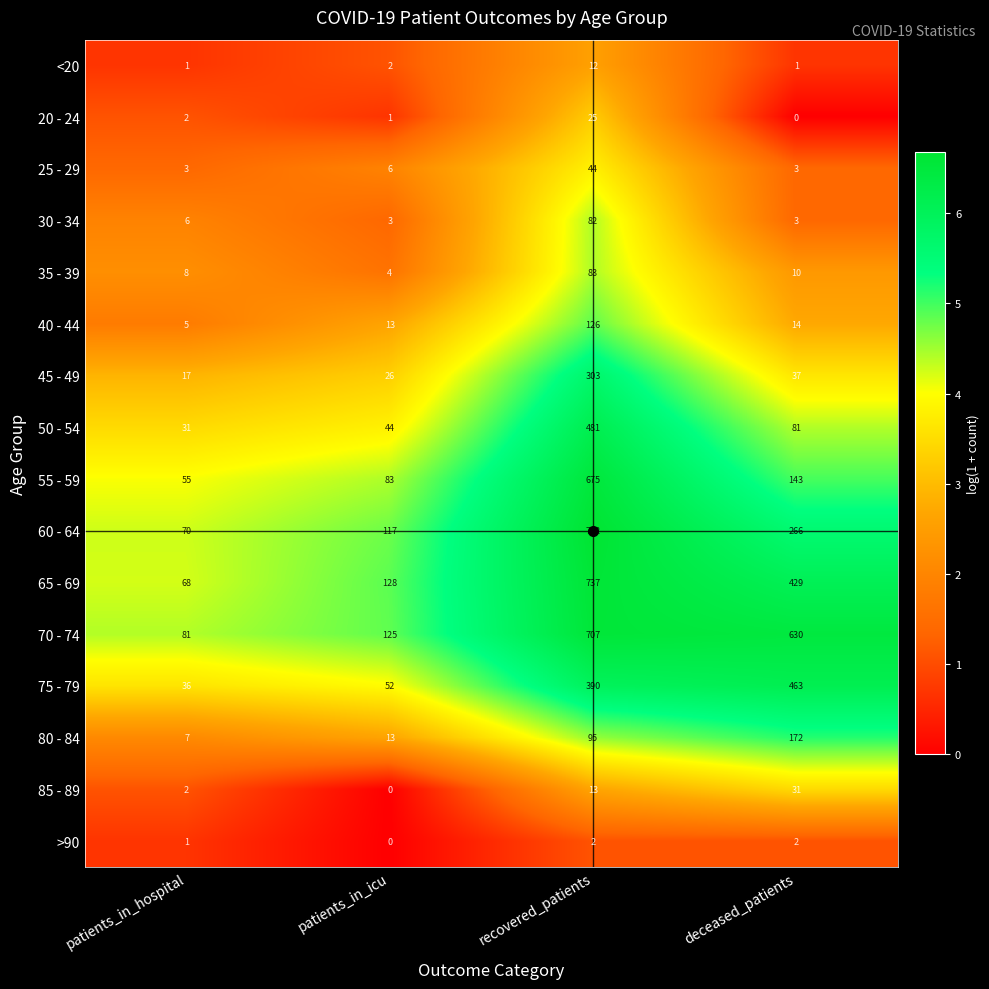

What is the maximum value shown in the chart?

792